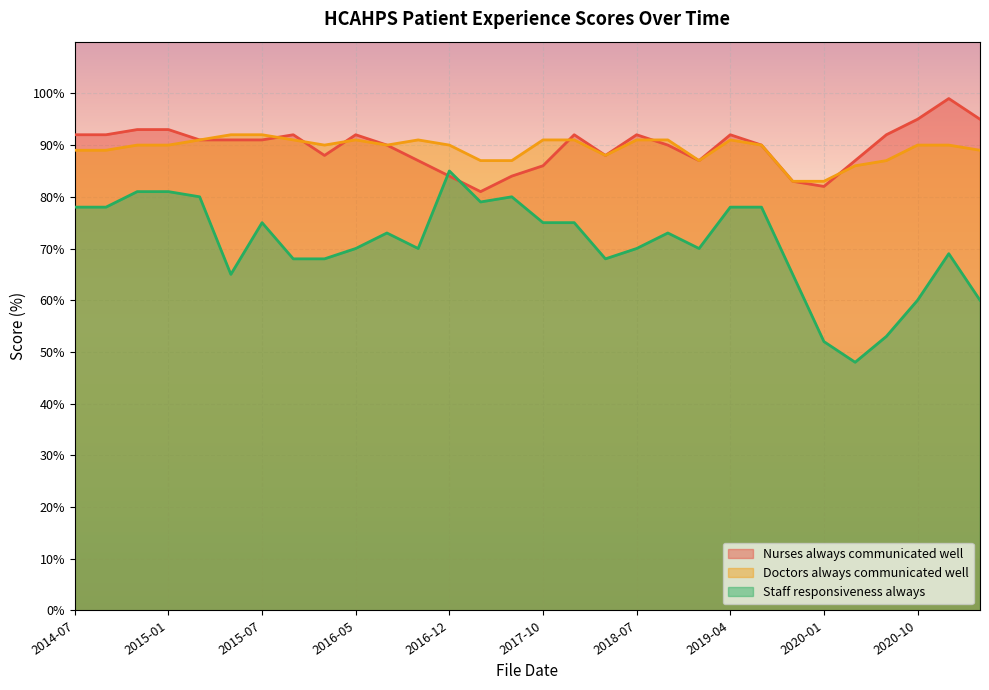

How many values in the Doctors always communicated well series are below 90?

11